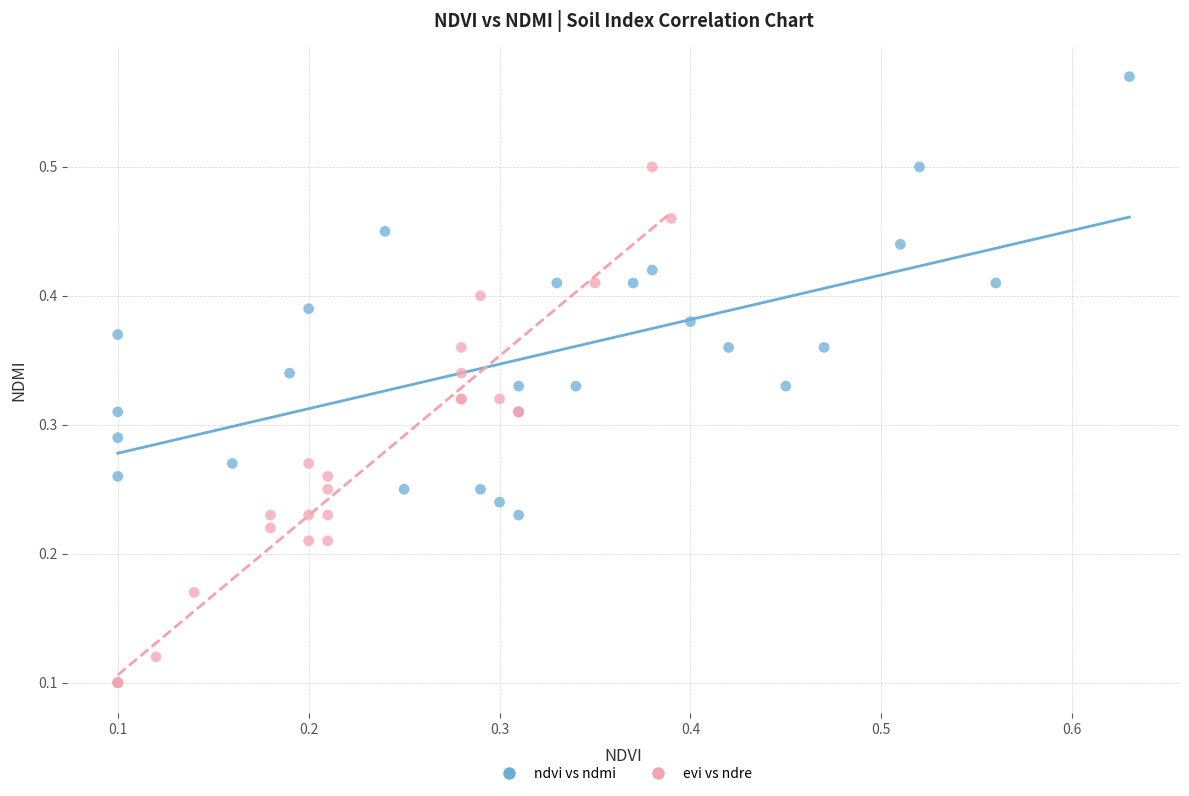

Which series contains the highest Y value?

ndvi vs ndmi